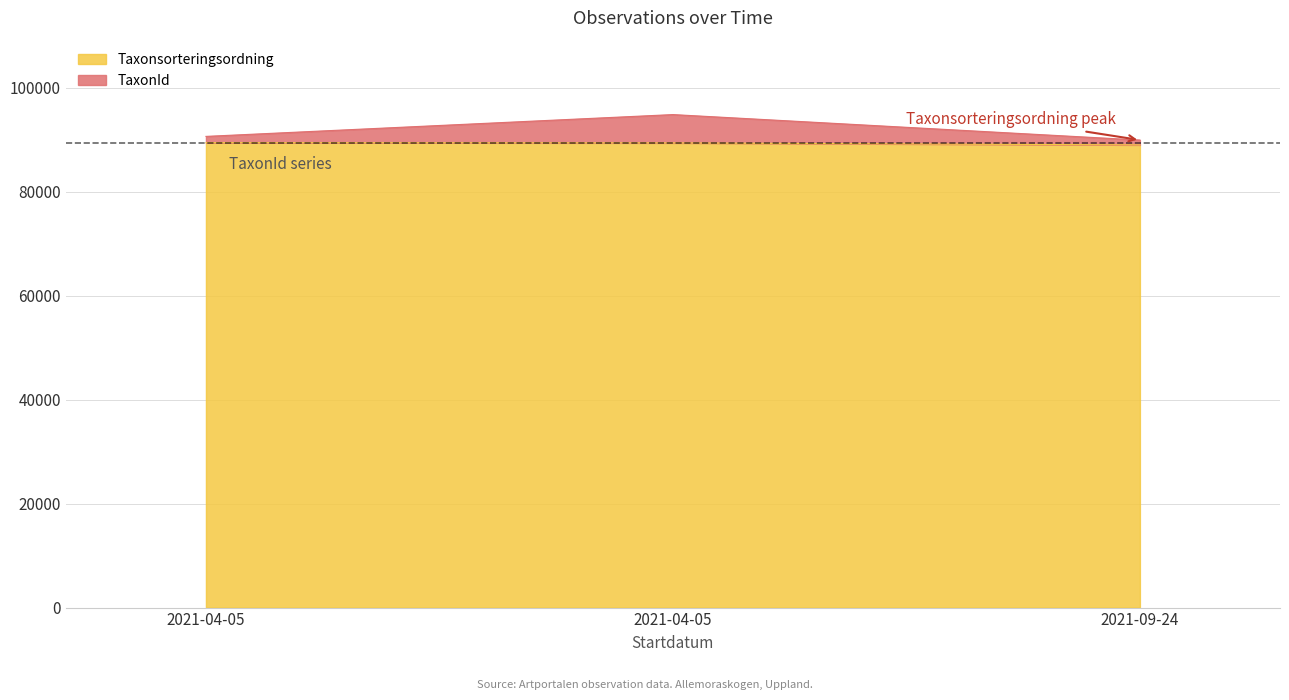

What is the difference between the maximum and minimum values in the Taxonsorteringsordning series?

434